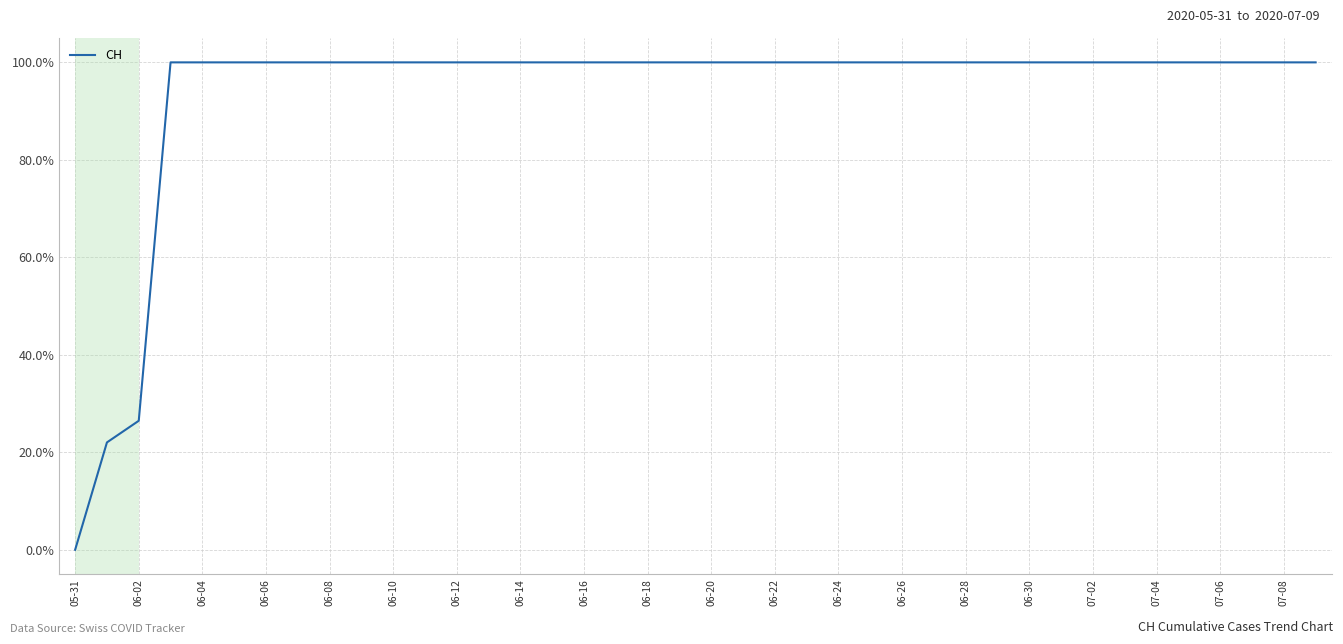

What is the difference between the maximum and minimum values?

100.0